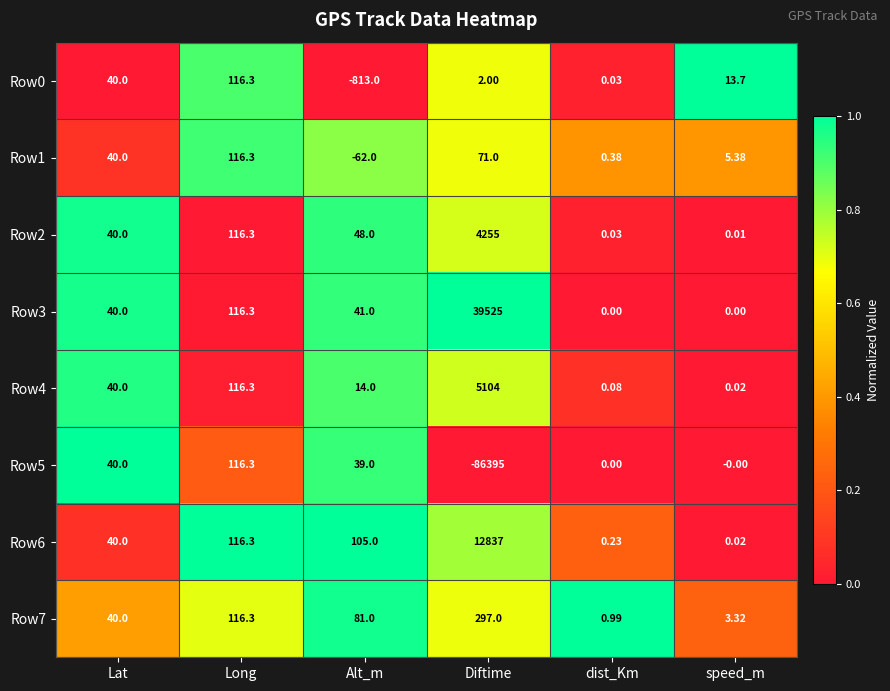

List the labels in order of Row7 value, smallest first.

dist_Km, speed_m, Lat, Alt_m, Long, Diftime